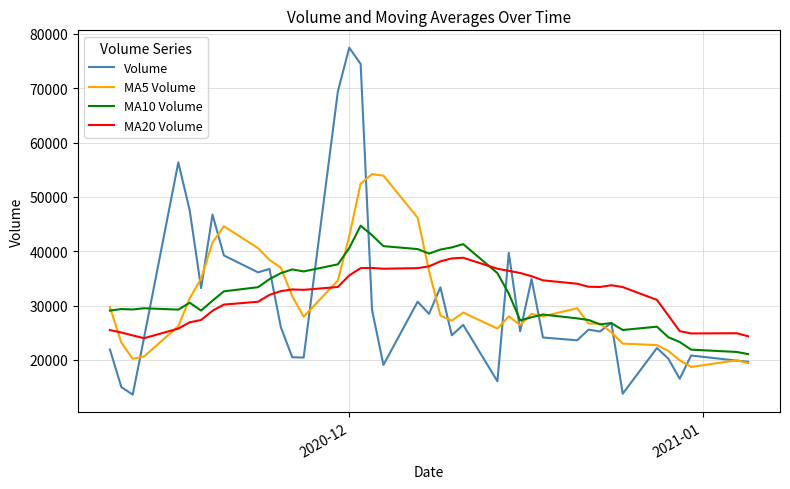

Which series has the largest range (max minus min)?

Volume